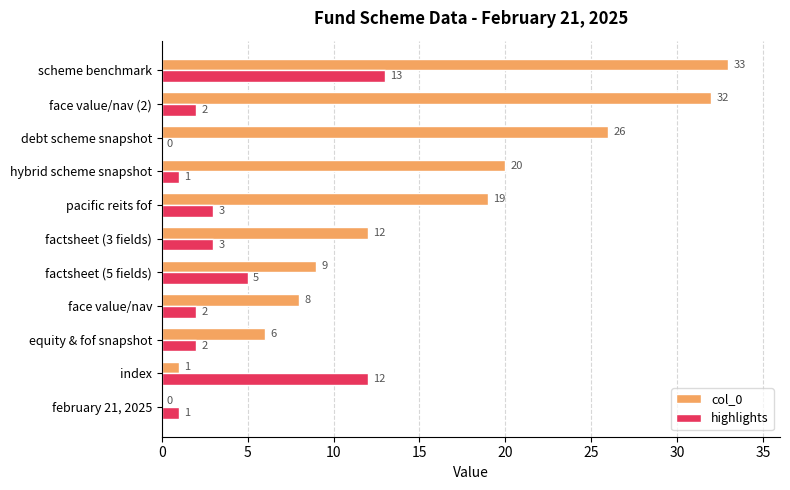

Which series has the largest range (max minus min)?

col_0